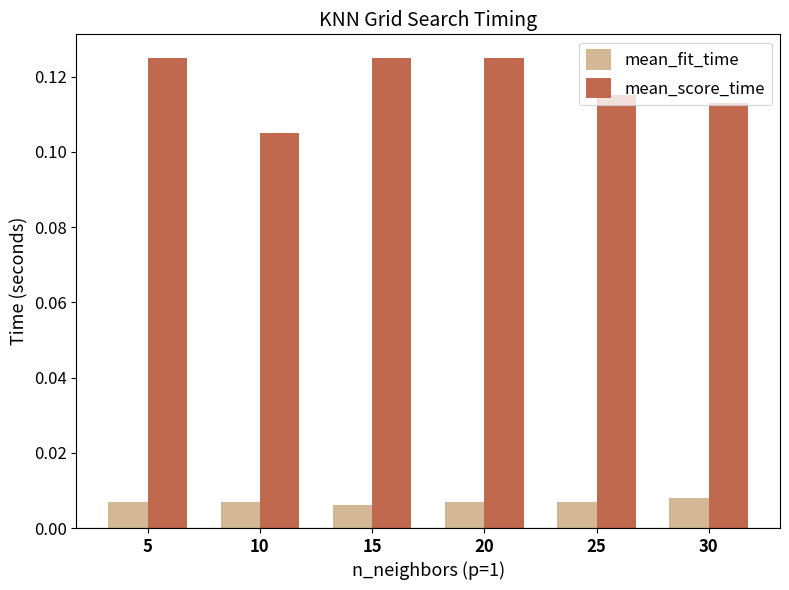

Which series has the largest total across all categories?

mean_score_time